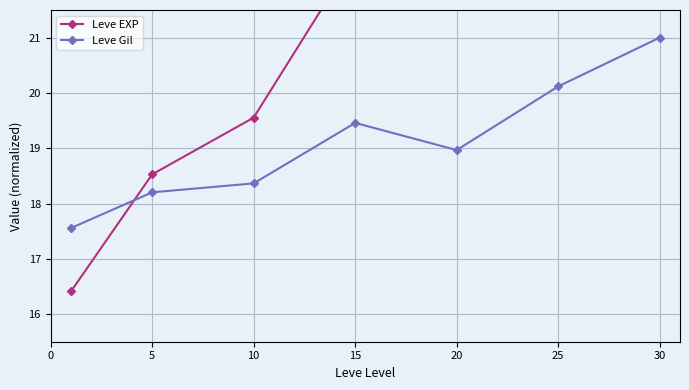

True or false: Leve Gil has a value of 34.8 at 30.

False